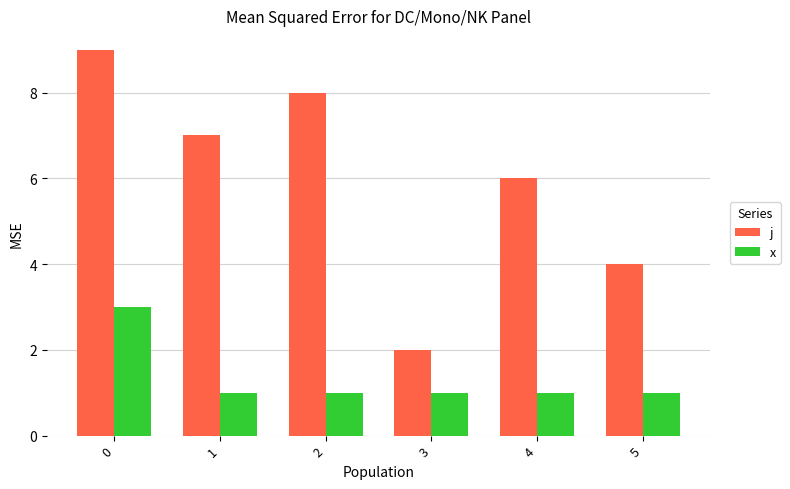

What is the difference between the maximum and minimum values in the x series?

2